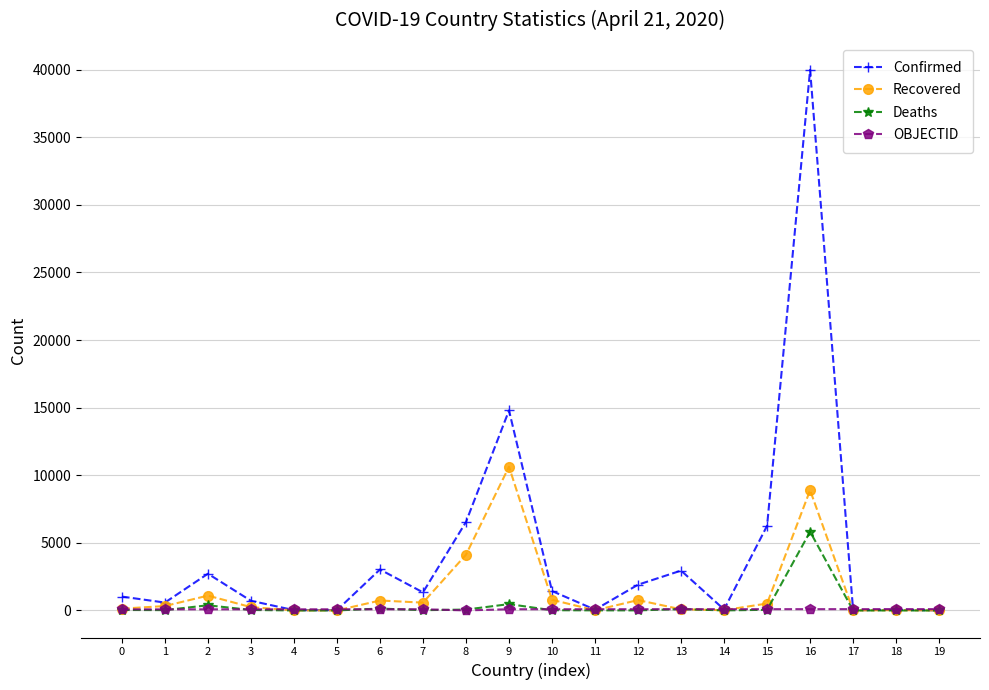

Where is the first local maximum for Confirmed?

2